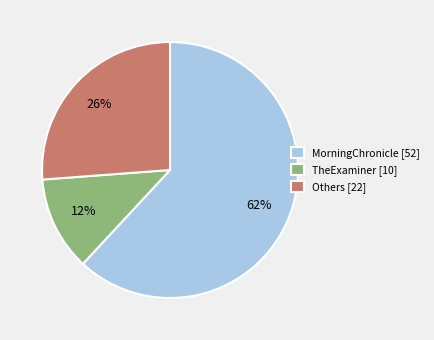

Do TheExaminer [10] and MorningChronicle [52] together represent more than half of the pie?

Yes